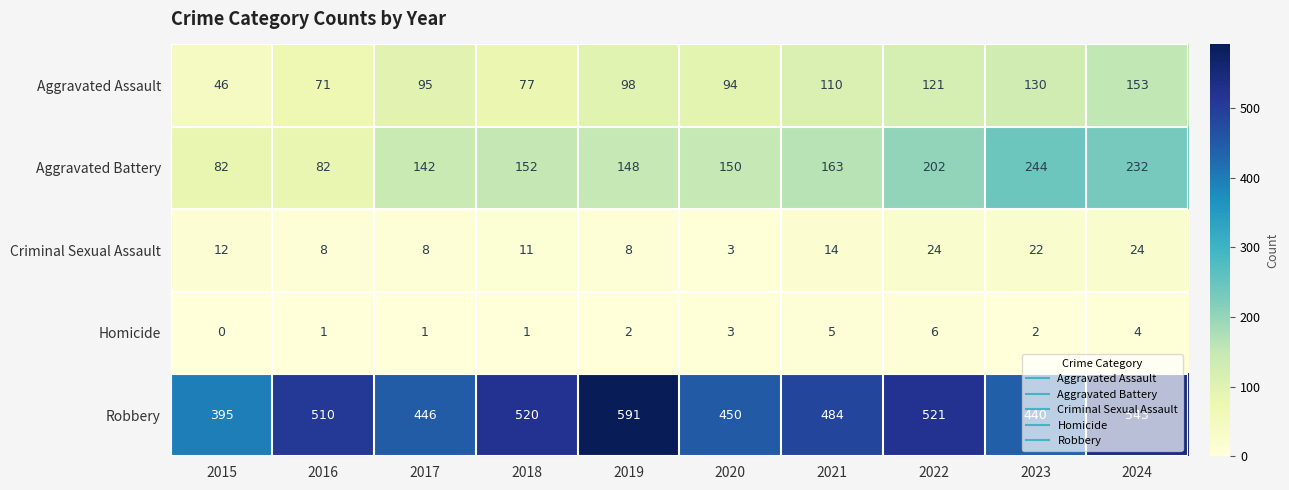

What is the greatest value displayed?

591